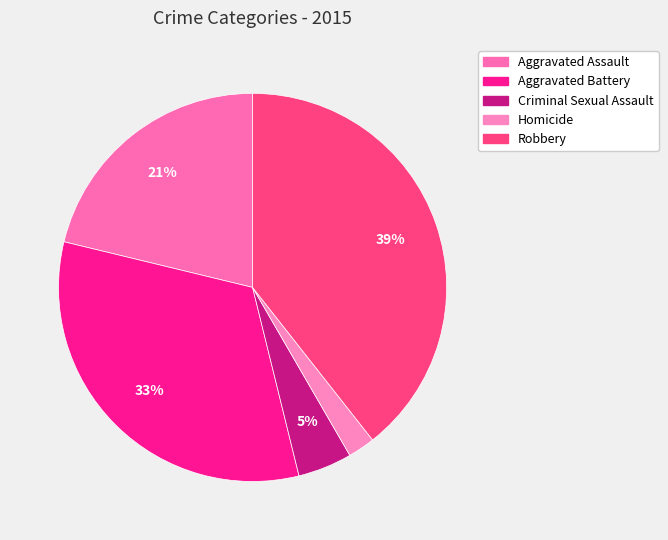

Is there any slice that represents more than half of the pie?

No